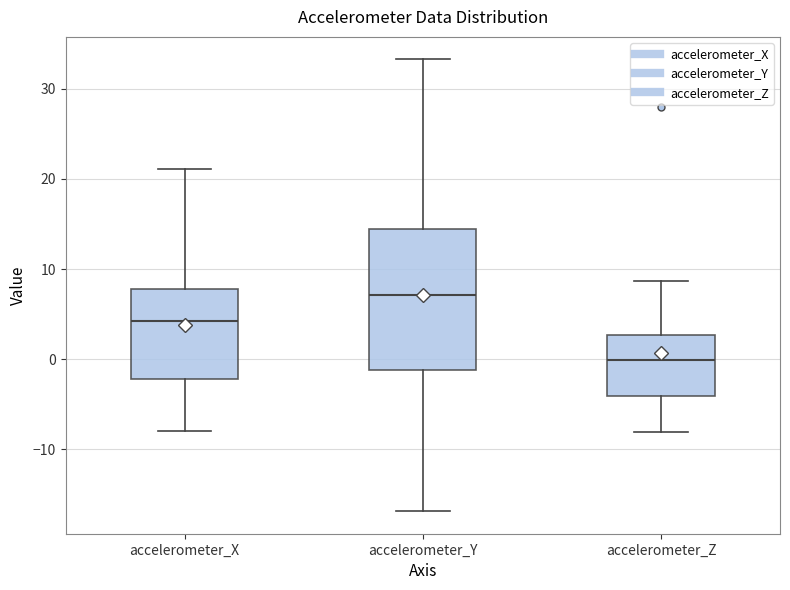

Where does the median line of the box for accelerometer_Z sit on the y-axis? The values are not printed on the chart, so give them approximately, as read against the axis.

0